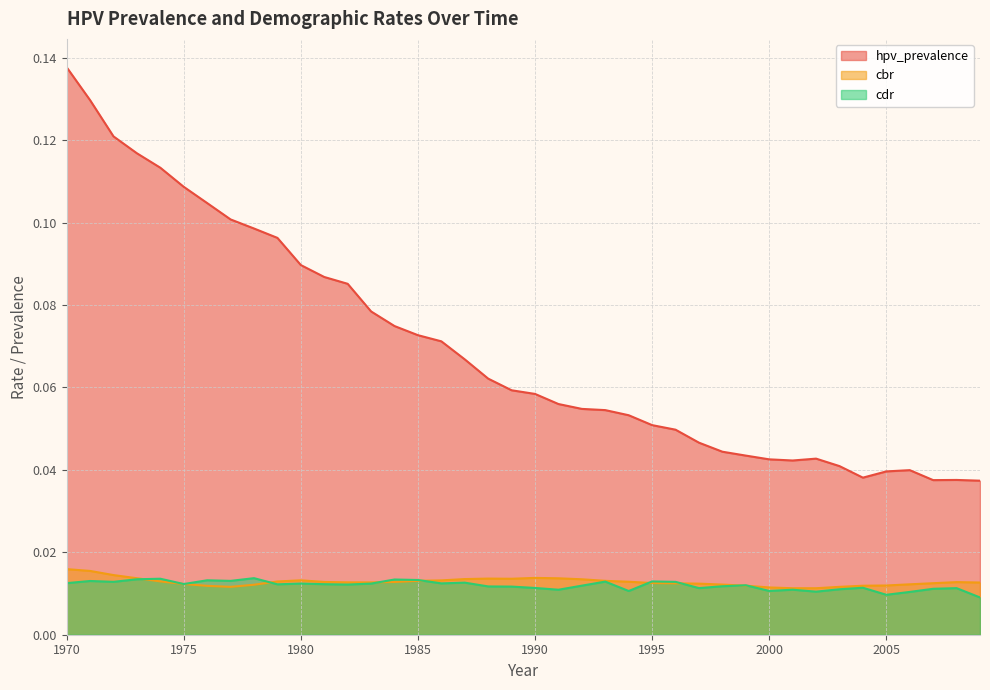

At which label is hpv_prevalence closest to 0?

2009